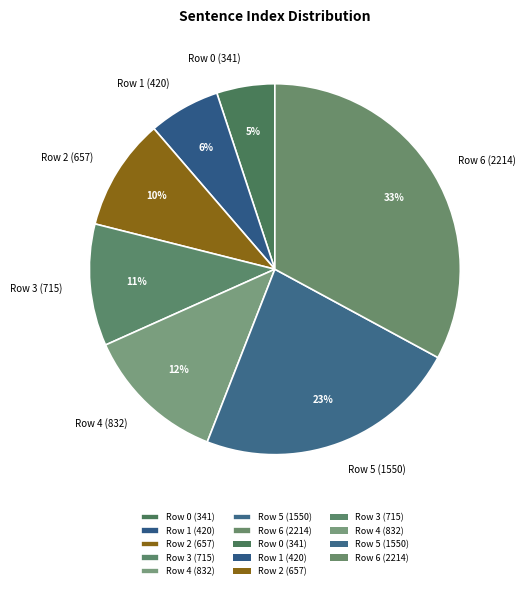

How many segments does this pie chart have?

7